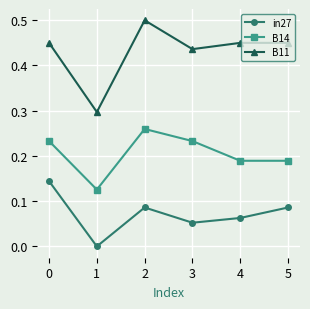

How many data points in in27 are above 0?

5